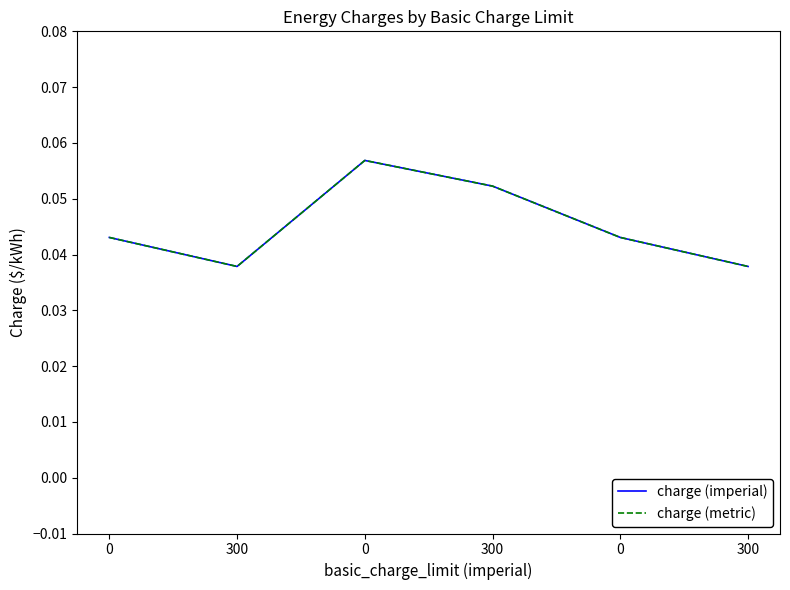

Does the chart display data point markers on the line(s)?

No